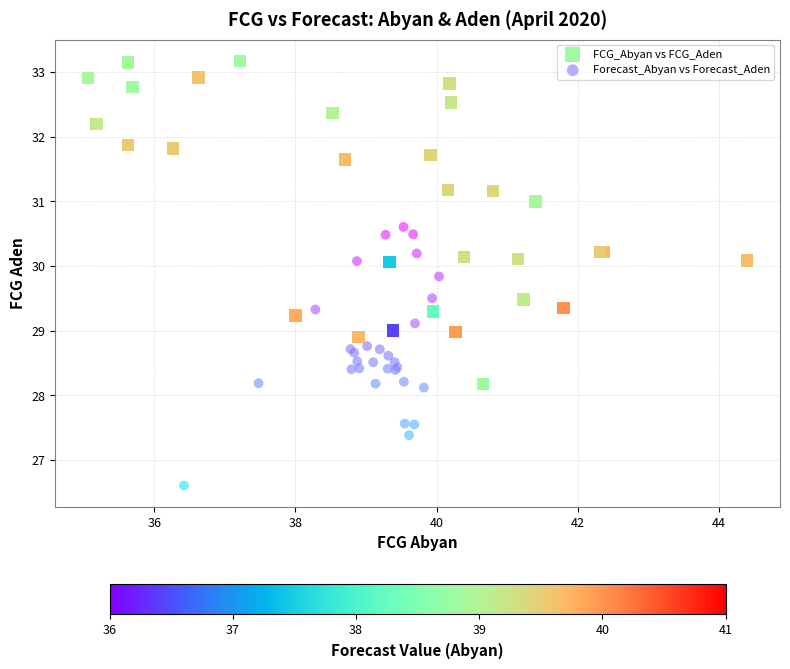

Which series reaches the minimum Y coordinate?

Forecast_Abyan vs Forecast_Aden